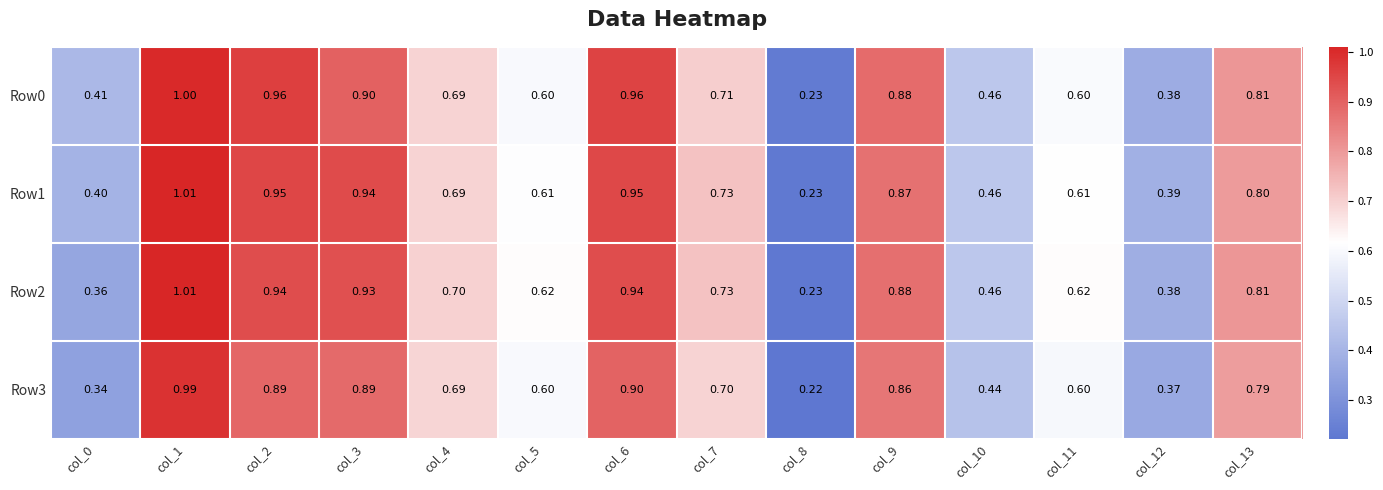

Is the value of Row1 at col_0 greater than the value of Row0 at col_6?

No